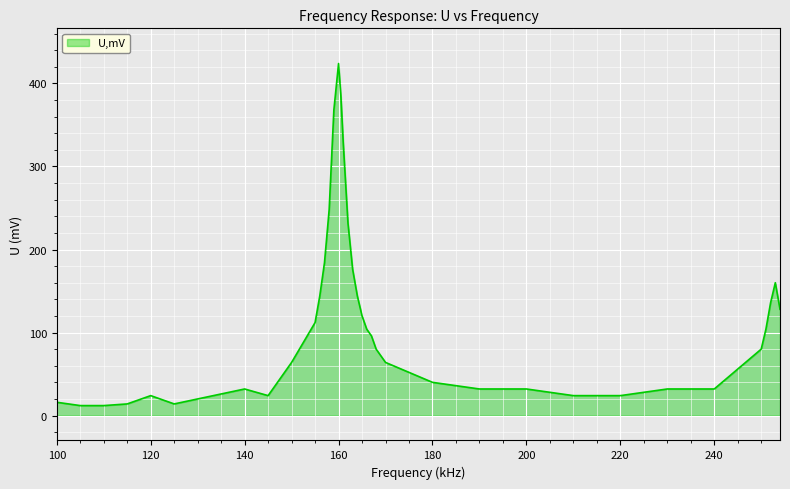

Does the chart have visible grid lines?

Yes